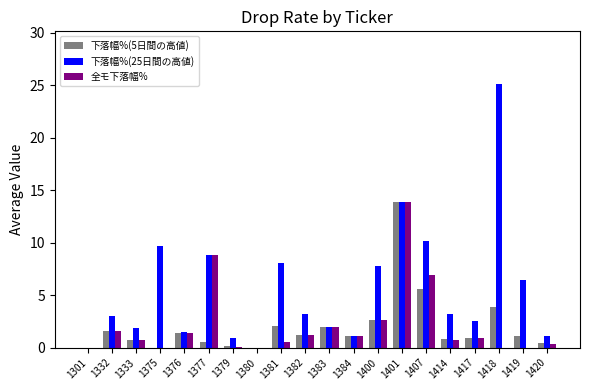

What is the spread (max minus min) of values at 1376?

0.1